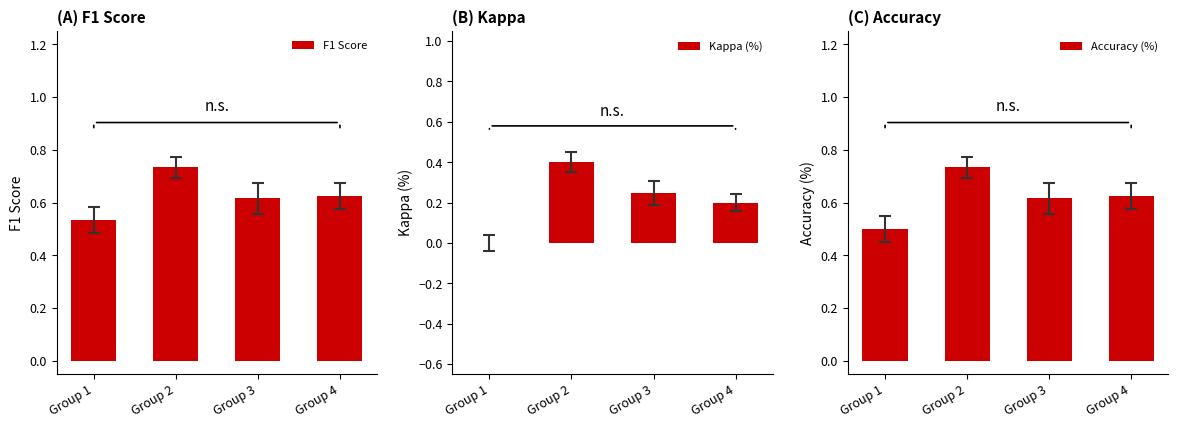

How many Accuracy (%) values are between 0 and 1?

4